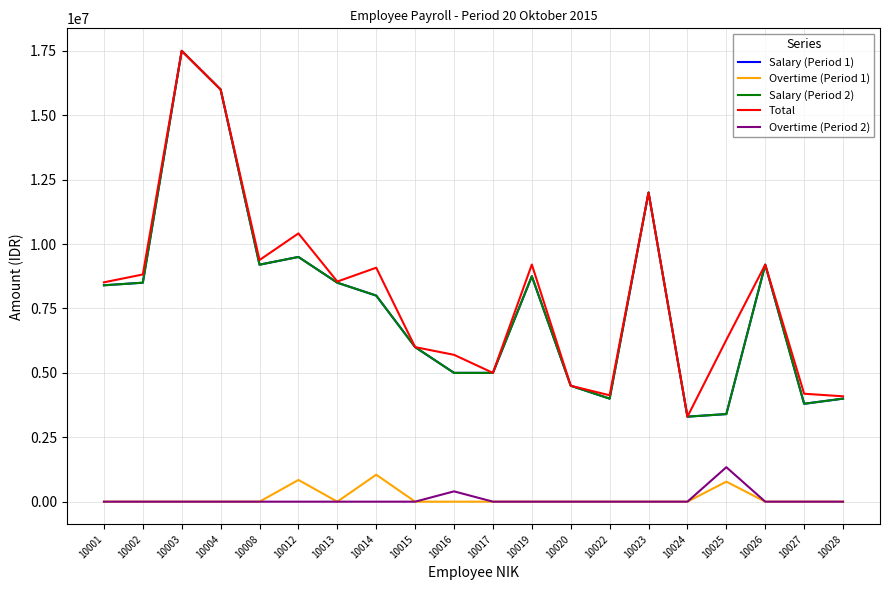

Is this an area chart (filled region under the line)?

No